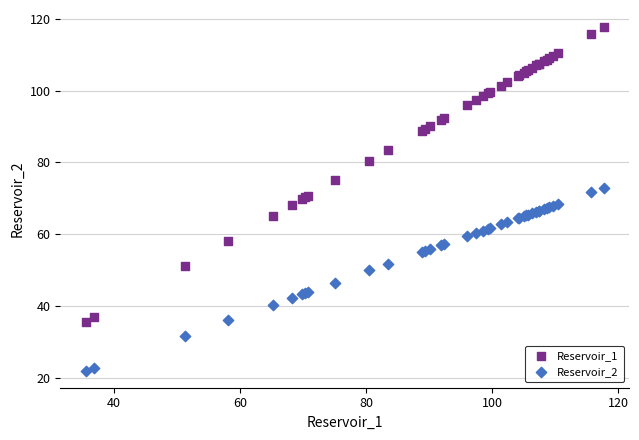

Which series reaches the maximum Y coordinate?

Reservoir_1